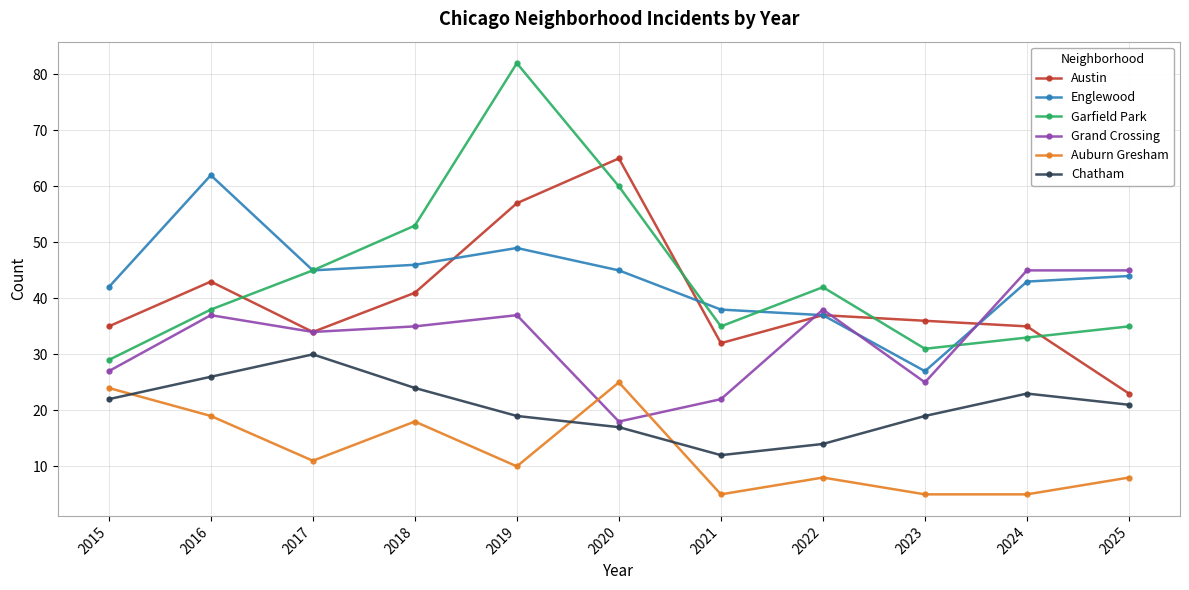

Reading left to right, list all the values displayed in this chart.

Austin: 35	43	34	41	57	65	32	37	36	35	23
Englewood: 42	62	45	46	49	45	38	37	27	43	44
Garfield Park: 29	38	45	53	82	60	35	42	31	33	35
Grand Crossing: 27	37	34	35	37	18	22	38	25	45	45
Auburn Gresham: 24	19	11	18	10	25	5	8	5	5	8
Chatham: 22	26	30	24	19	17	12	14	19	23	21